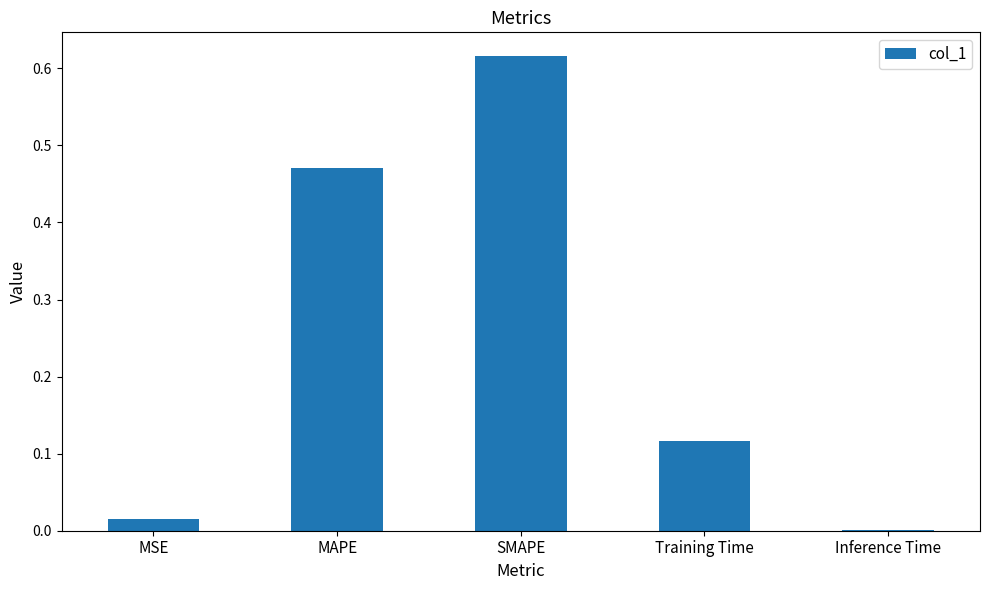

How many series are shown in this chart?

1